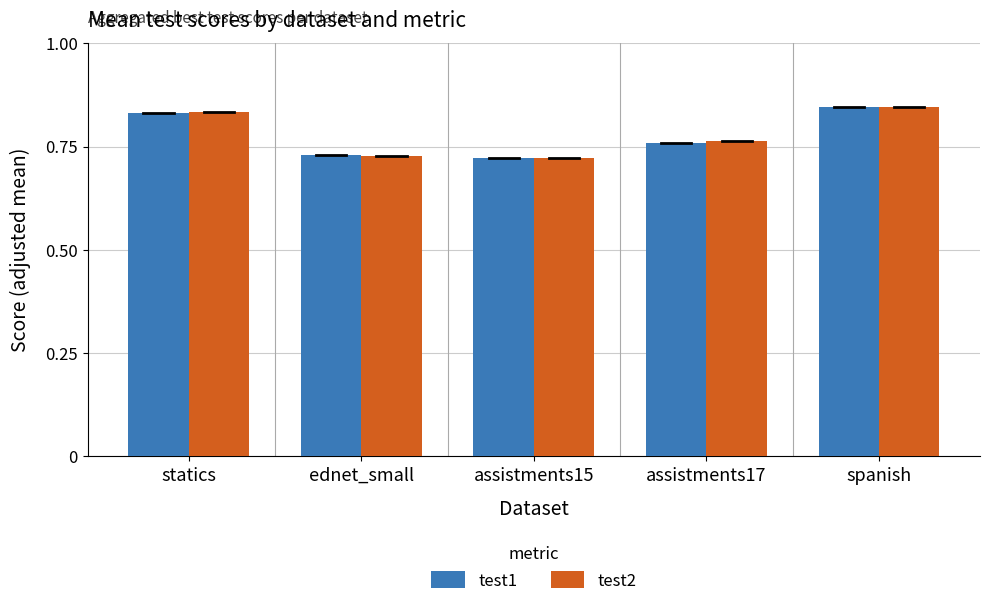

The value of test1 at spanish is 1.2. True or false?

False